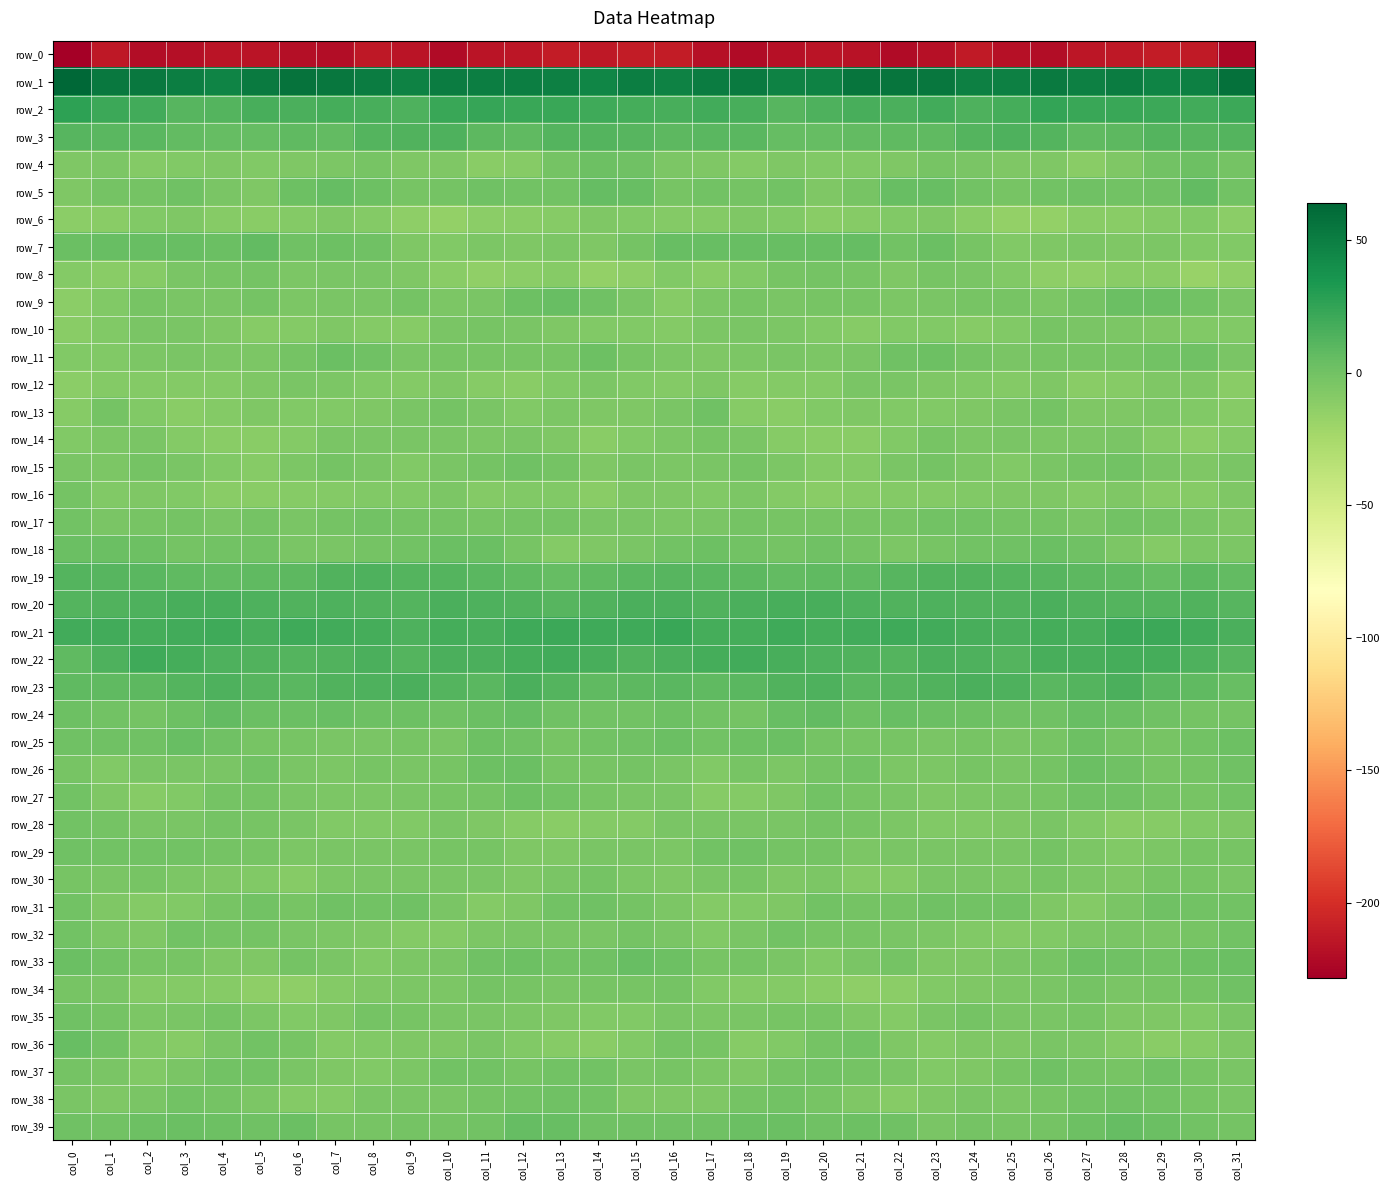

List the series in order of their peak value, lowest first.

row_0, row_6, row_12, row_14, row_10, row_30, row_16, row_8, row_28, row_32, row_17, row_15, row_13, row_29, row_38, row_35, row_37, row_31, row_34, row_27, row_4, row_11, row_26, row_18, row_36, row_33, row_25, row_9, row_39, row_5, row_7, row_24, row_19, row_3, row_23, row_20, row_22, row_21, row_2, row_1